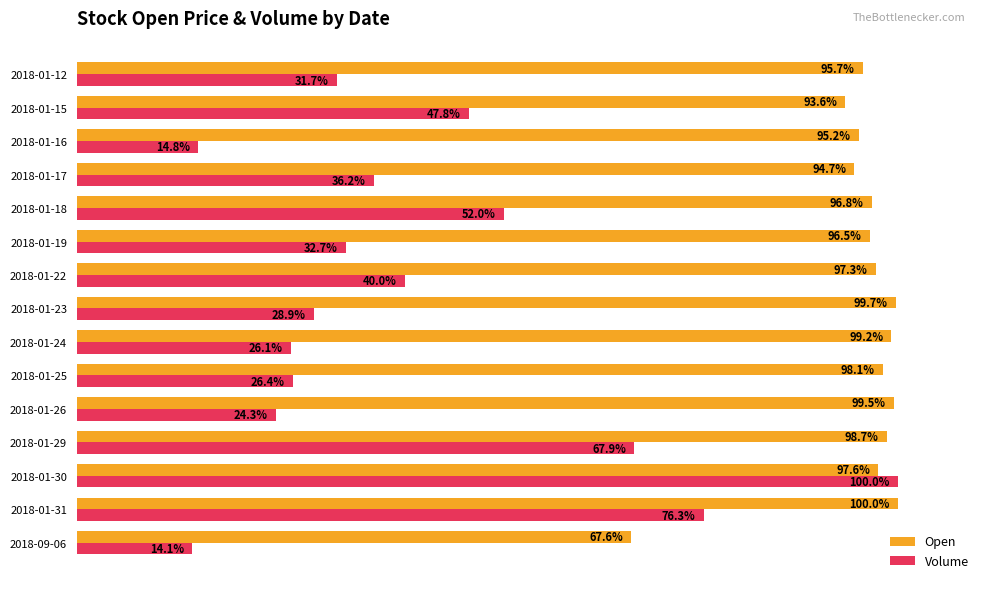

At which label does Open reach its minimum?

2018-09-06